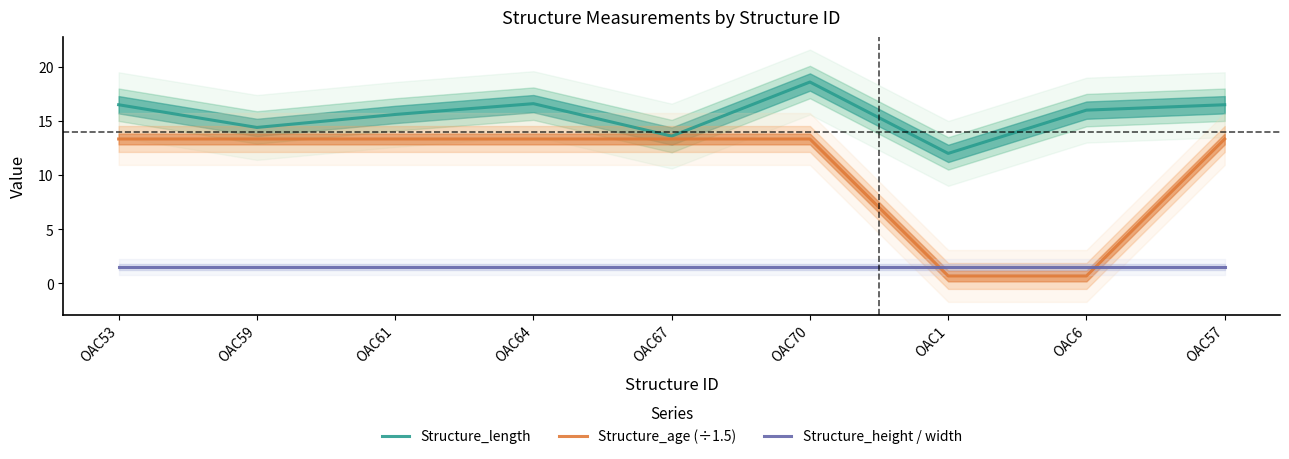

After their last crossing, which series has the higher values: Structure_height / width or Structure_age (÷1.5)?

Structure_age (÷1.5)